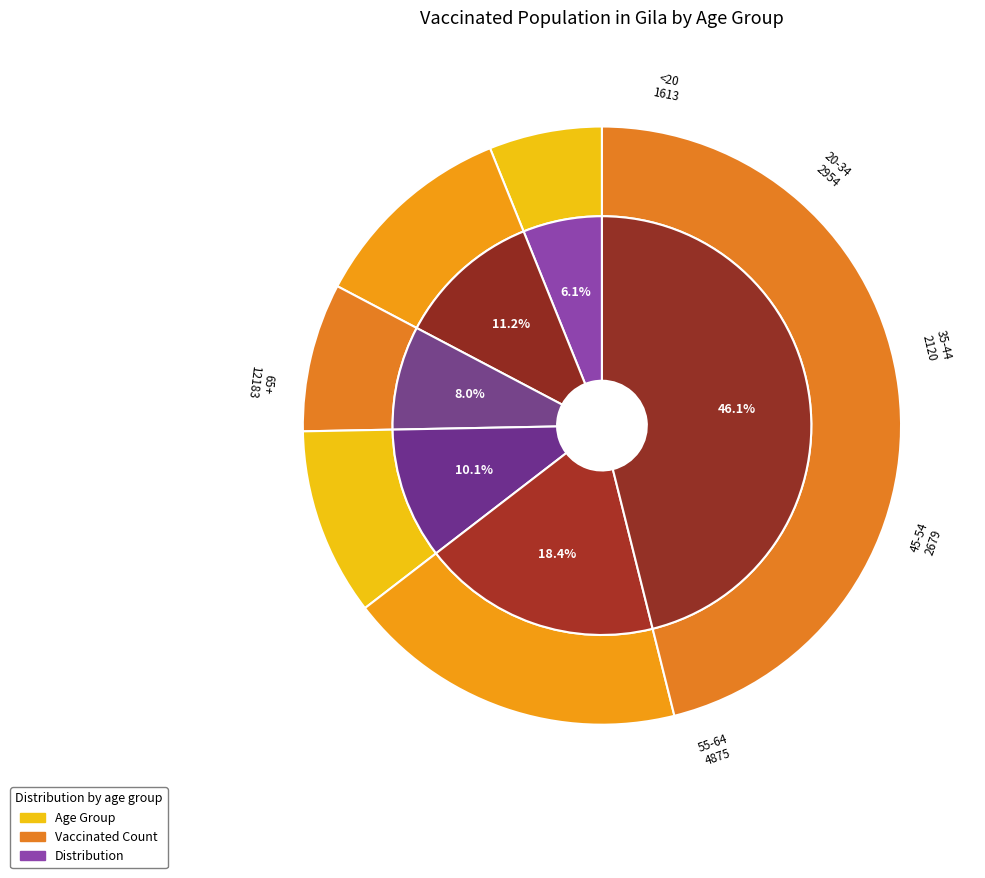

What is the smallest slice in the pie chart?

<20